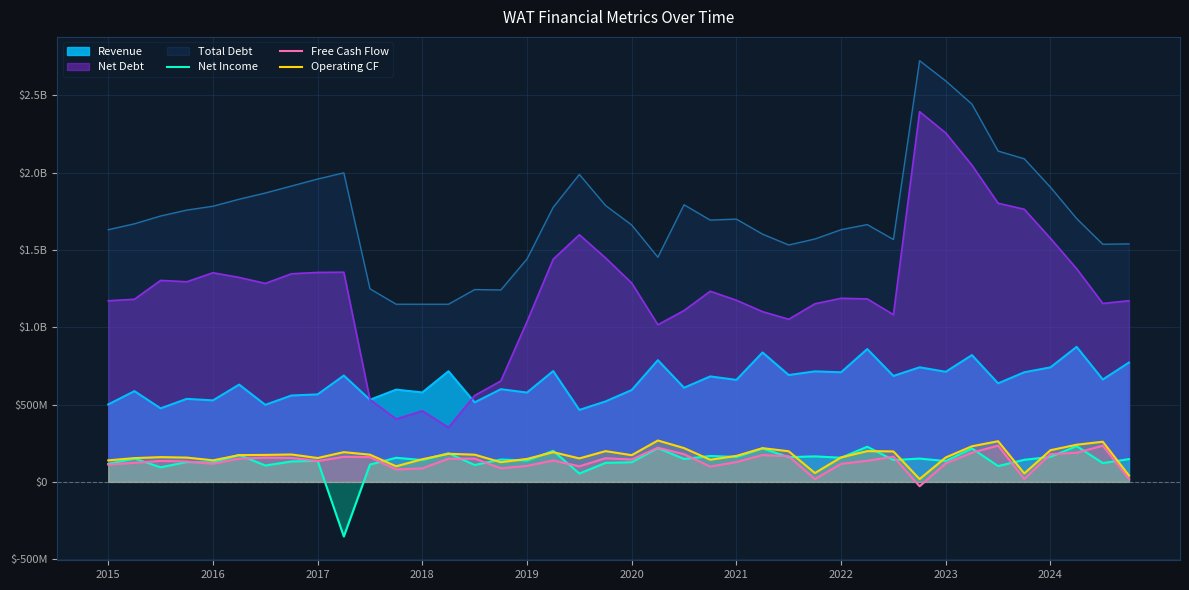

The value of Free Cash Flow at 10 is 109599401. True or false?

False